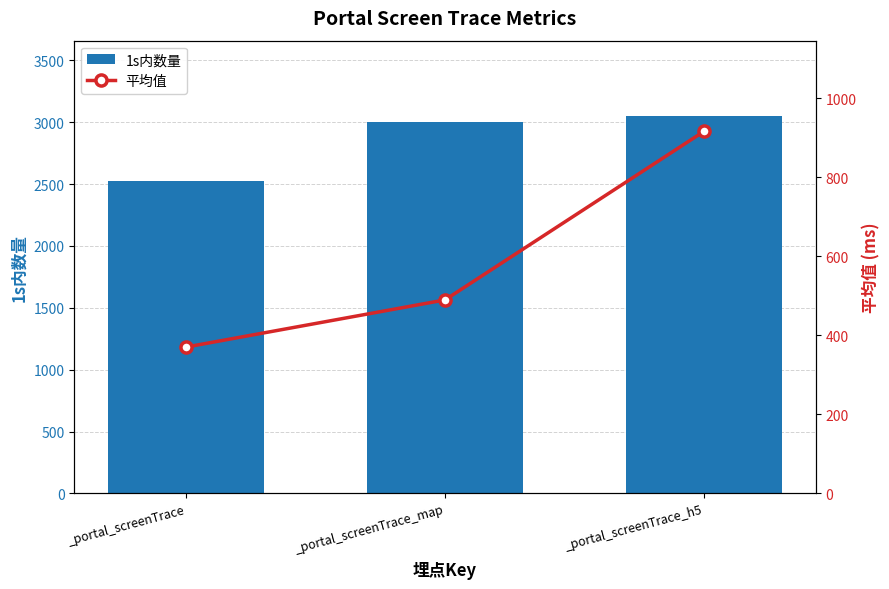

Rank the categories by 平均值 value from lowest to highest.

_portal_screenTrace, _portal_screenTrace_map, _portal_screenTrace_h5